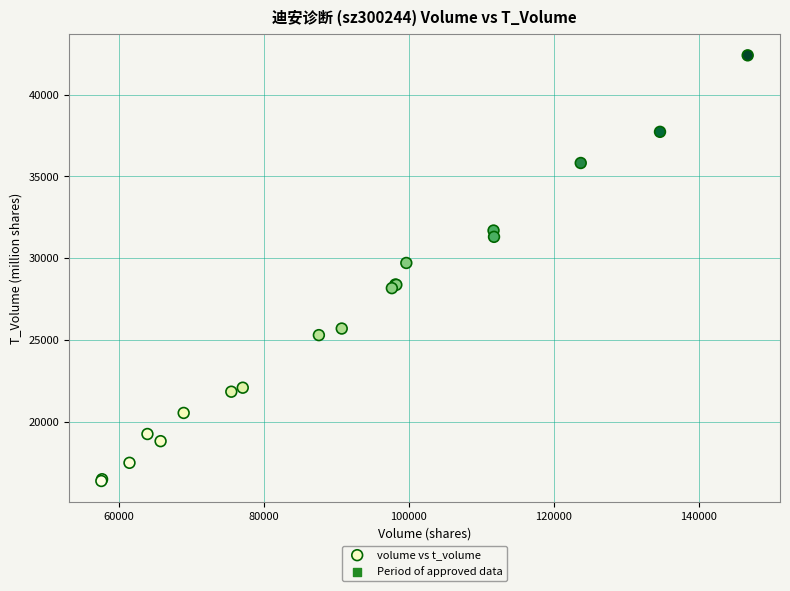

What Y value in the scatter plot is closest to 29397?

29715